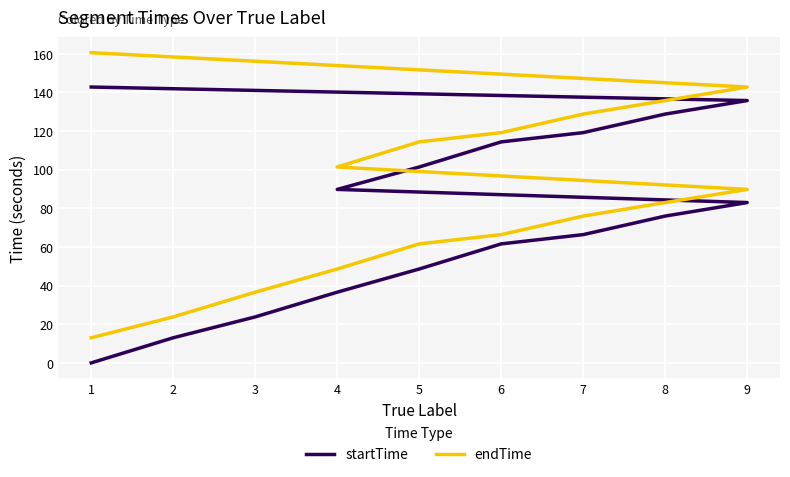

Is it true that startTime equals 190.3 at 7?

False